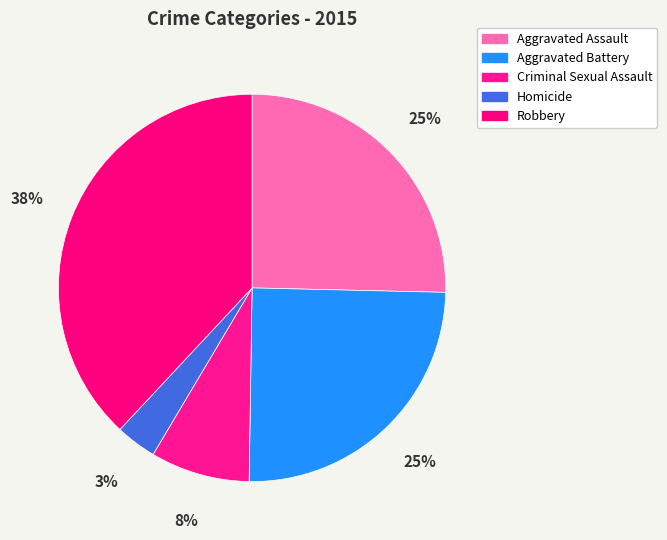

What is the largest slice in the pie chart?

Robbery